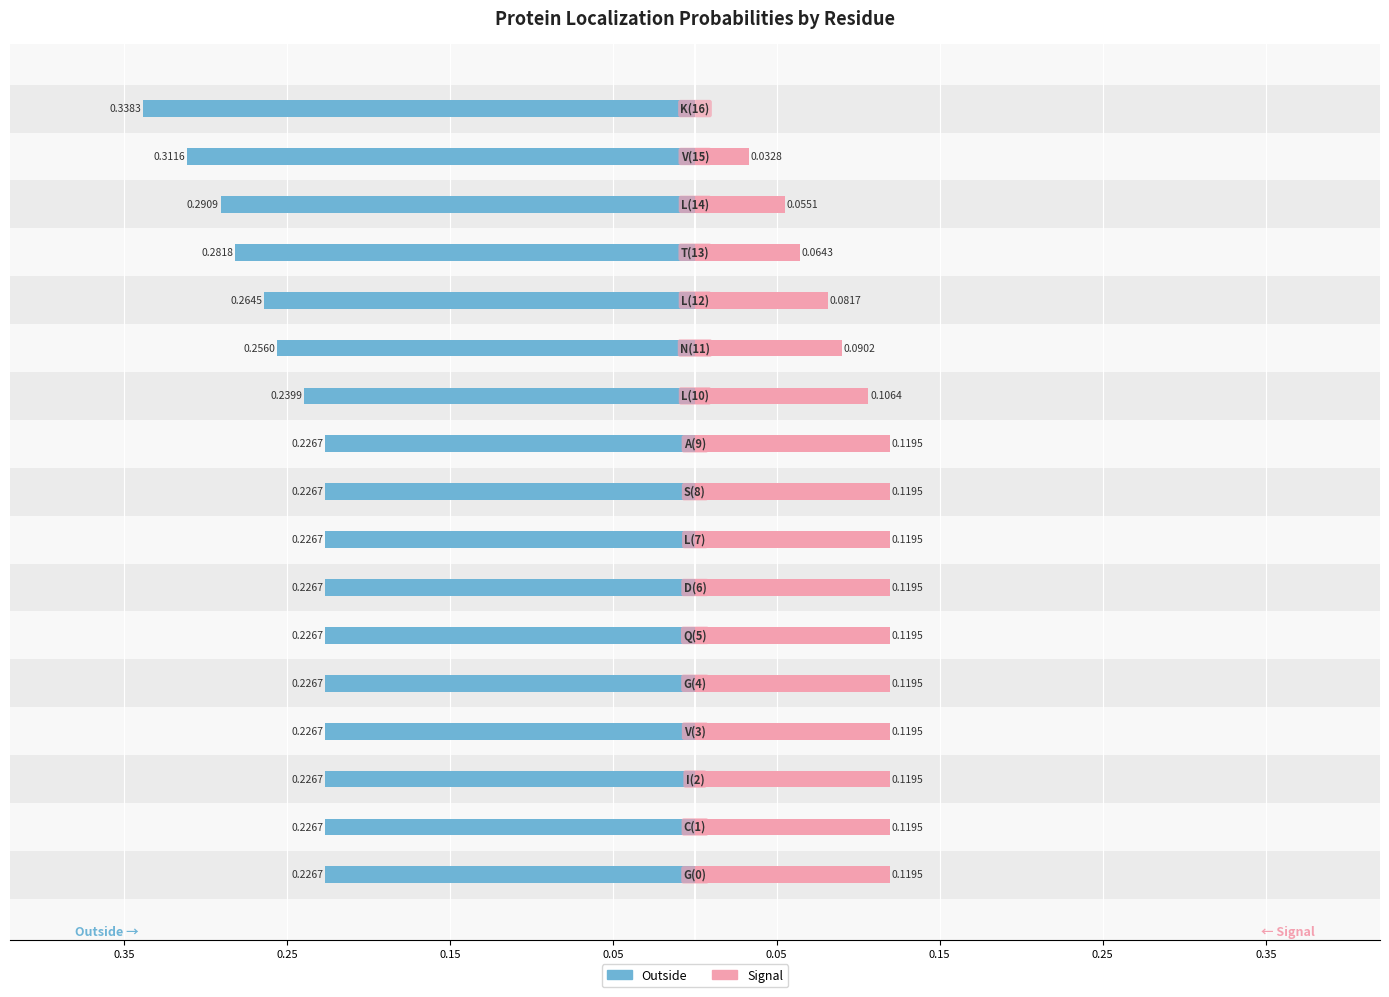

Which category has the highest value across all series?

16